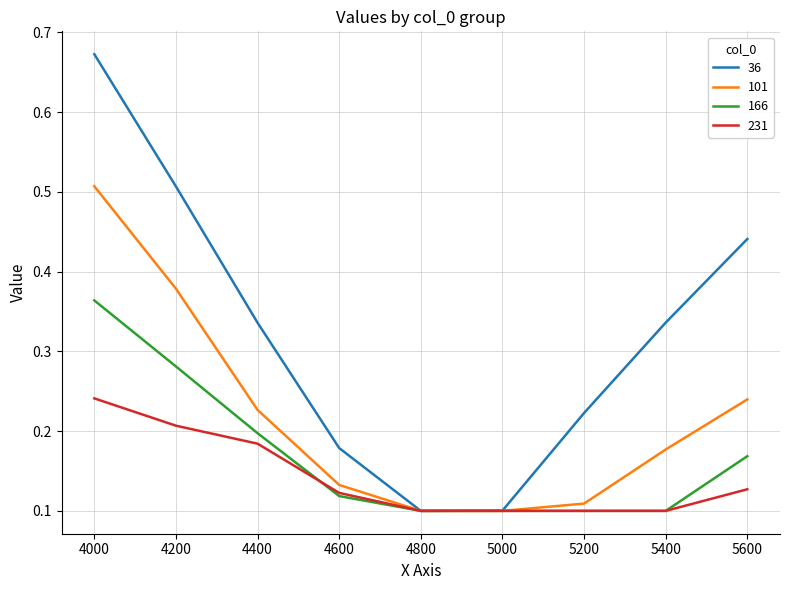

Which series has the widest spread of values?

36